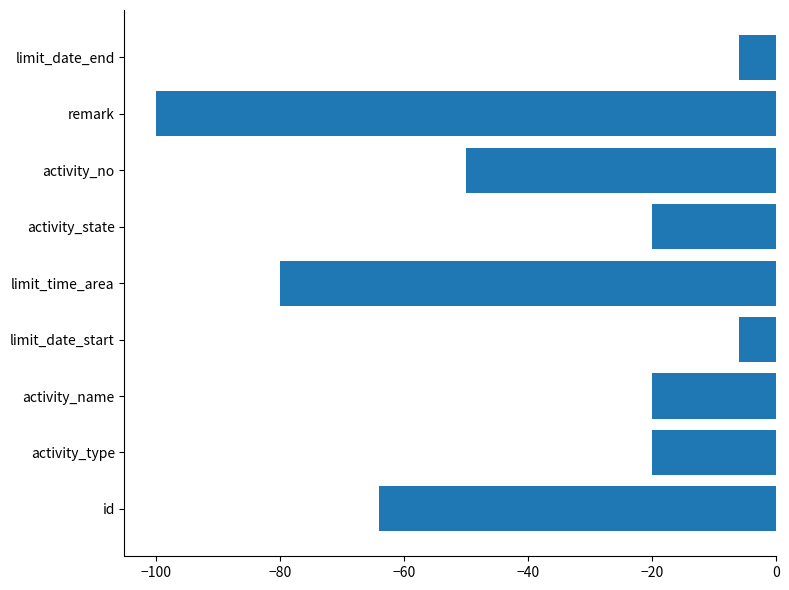

Where is the data nearest to the value -53?

activity_no